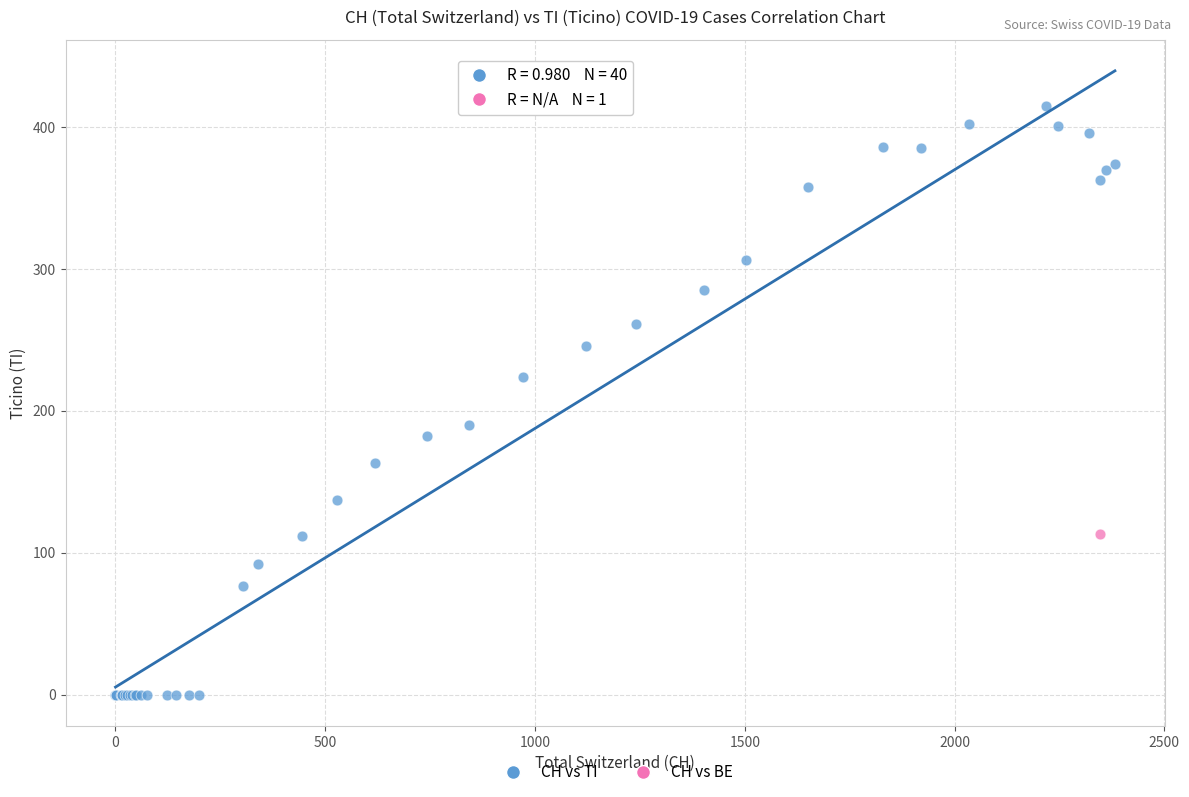

What are all the series names shown in the legend?

CH vs TI, CH vs BE